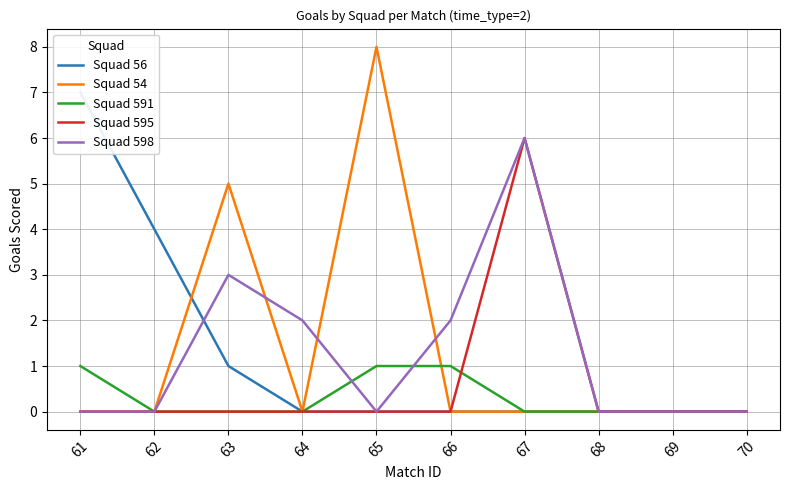

Count the Squad 54 values in the range 0 to 1.

8